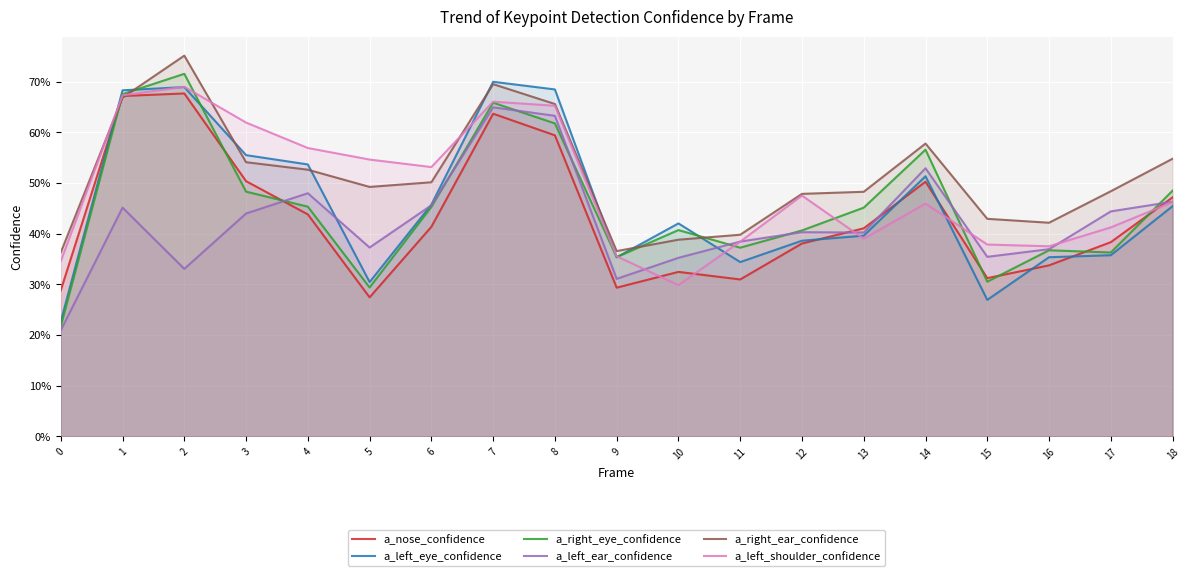

At how many categories does at least one series exceed 0?

19